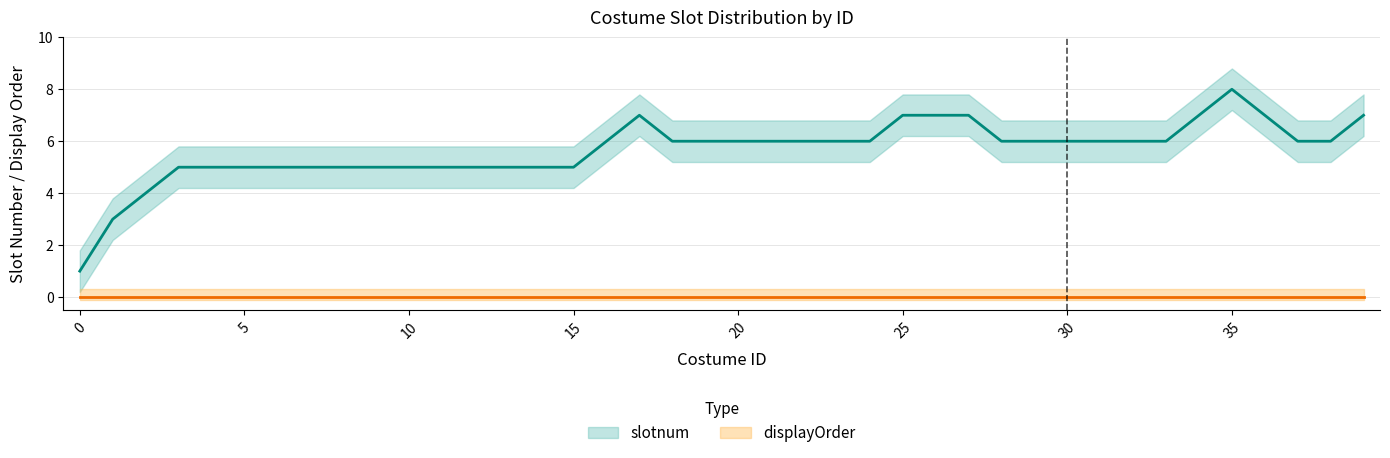

Where does the data first go above 6?

17